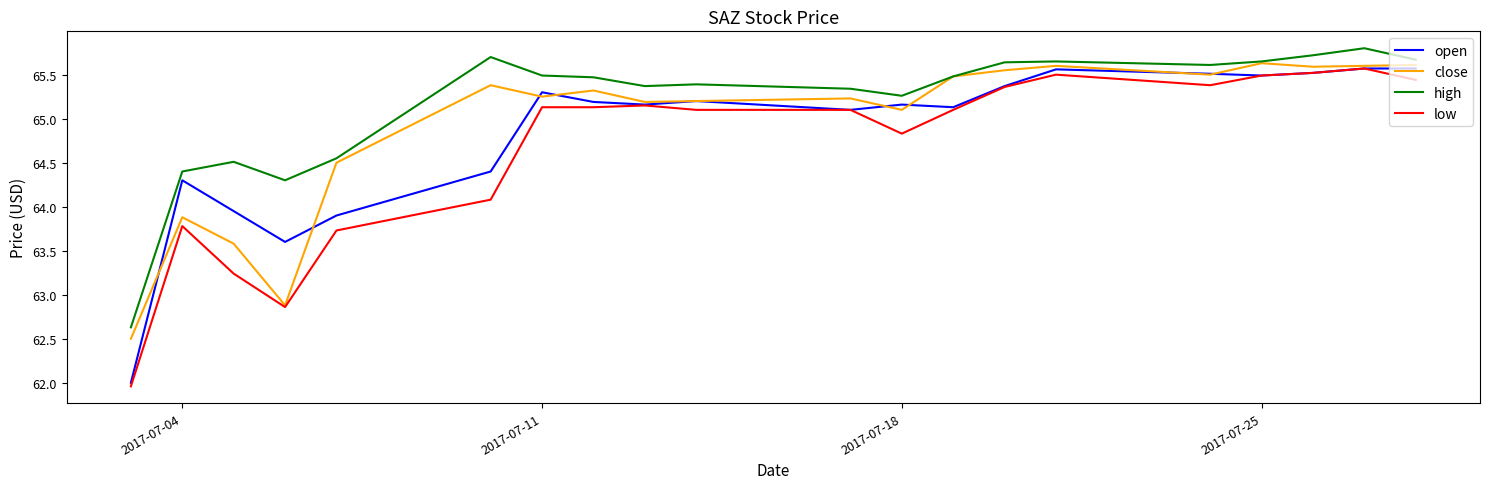

List the series in order of their overall mean, highest first.

high, close, open, low